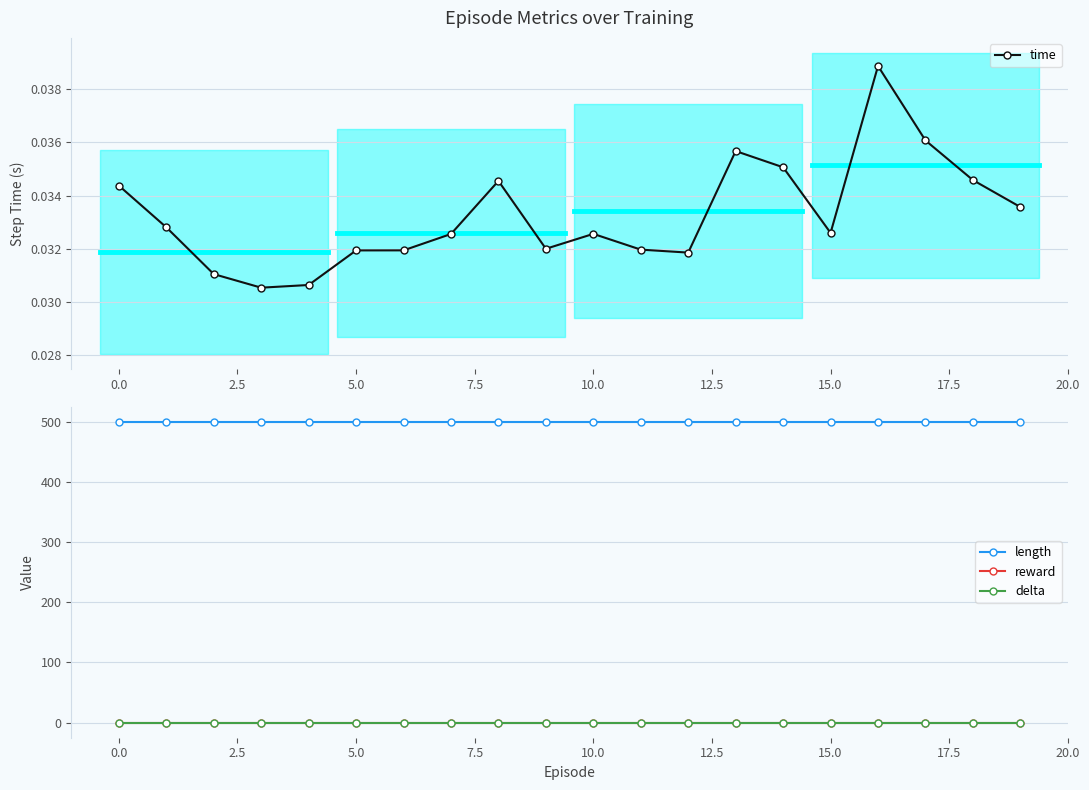

True or false: reward and length intersect in this chart.

False